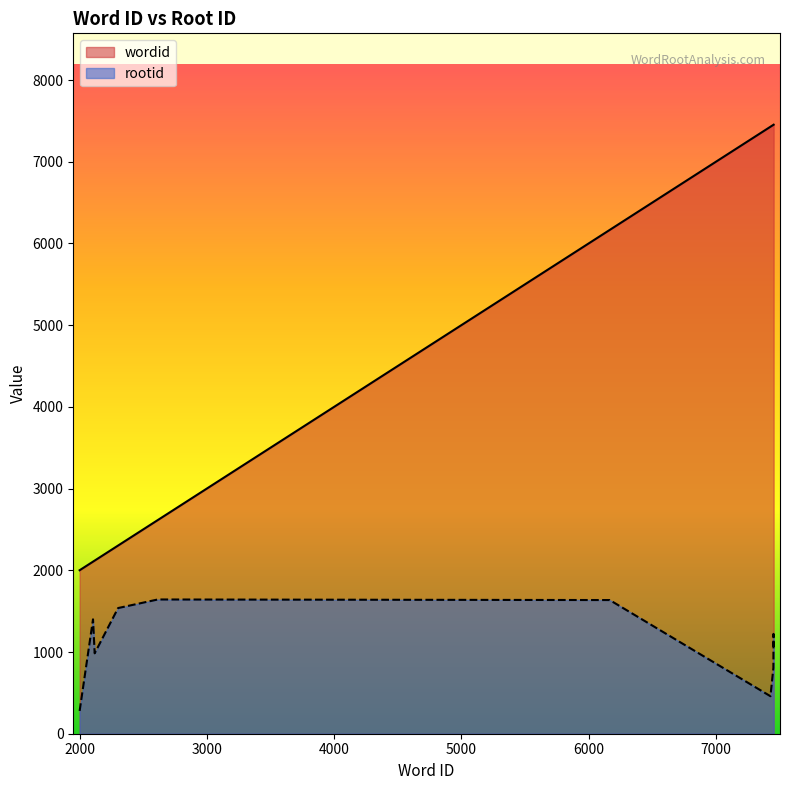

True or false: rootid has a value of 155 at 851-2001.

False